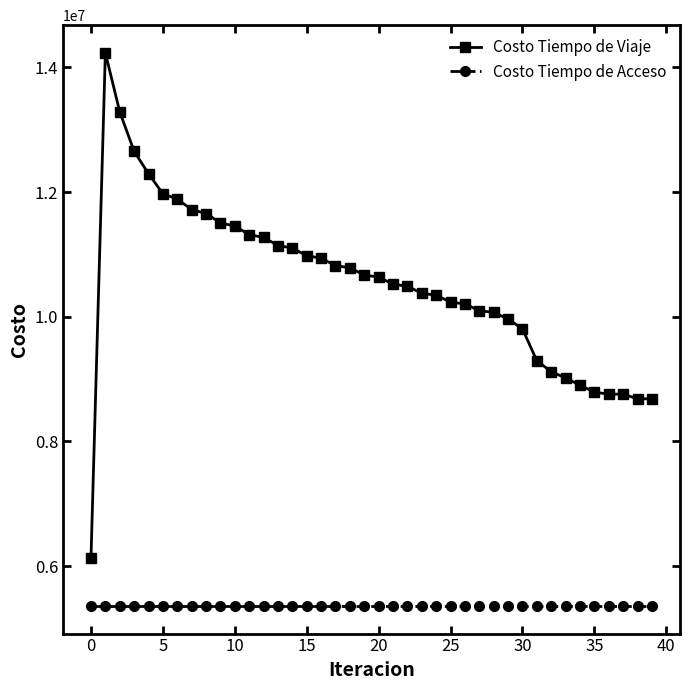

List the series in order of their peak value, lowest first.

Costo Tiempo de Acceso, Costo Tiempo de Viaje